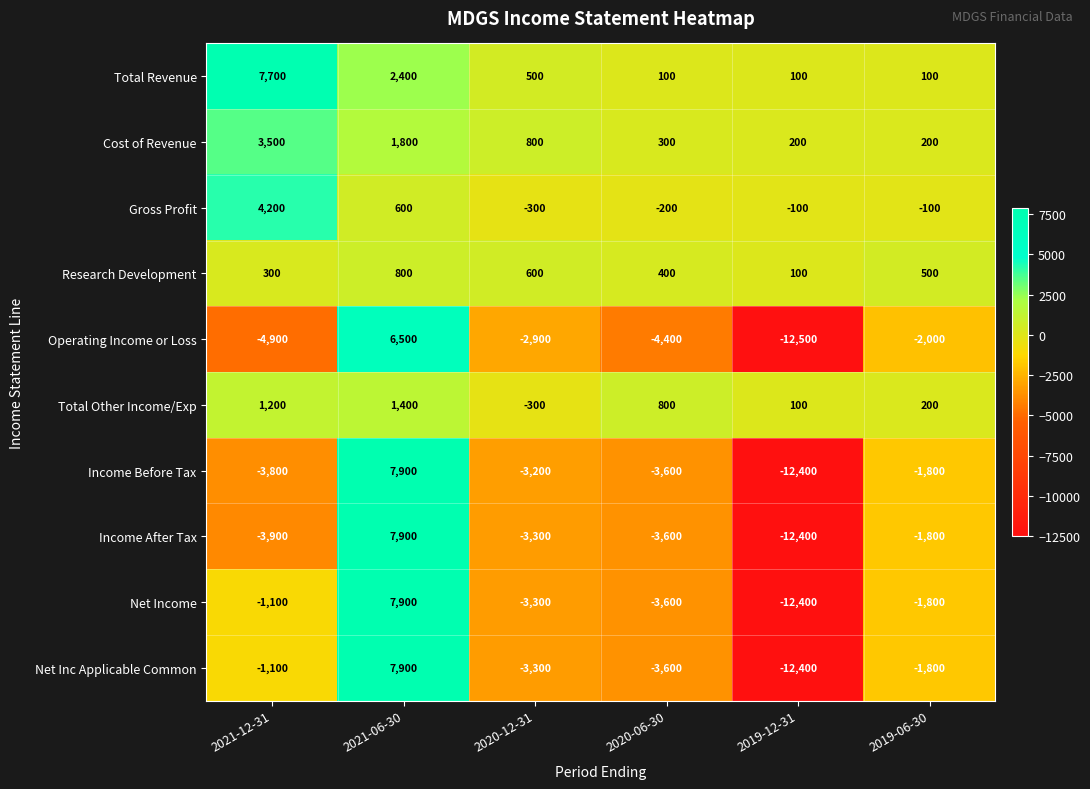

Read the Operating Income or Loss value at 2019-12-31.

-12500